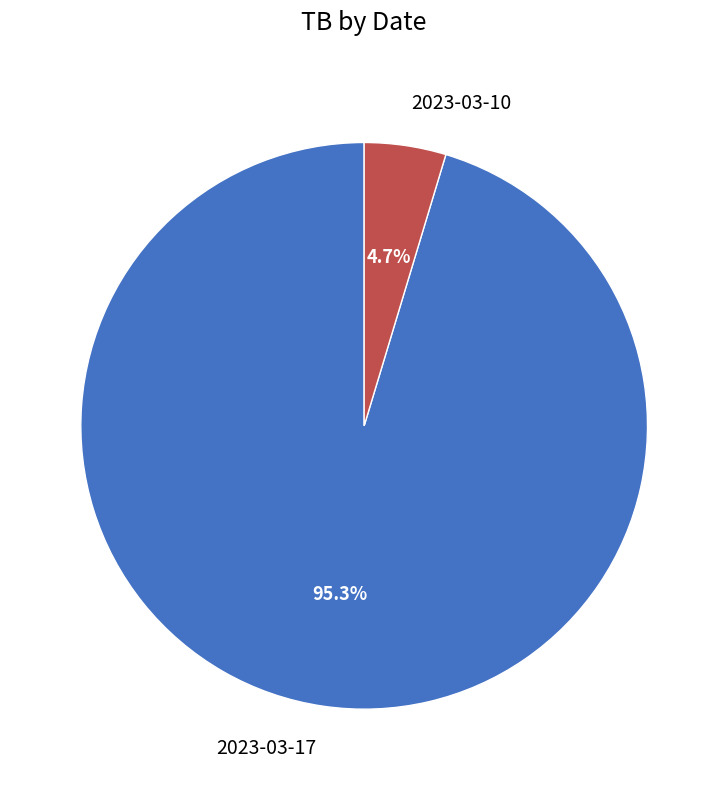

To the nearest percent, what is the difference between the 2023-03-10 and 2023-03-17 slice percentages?

91%